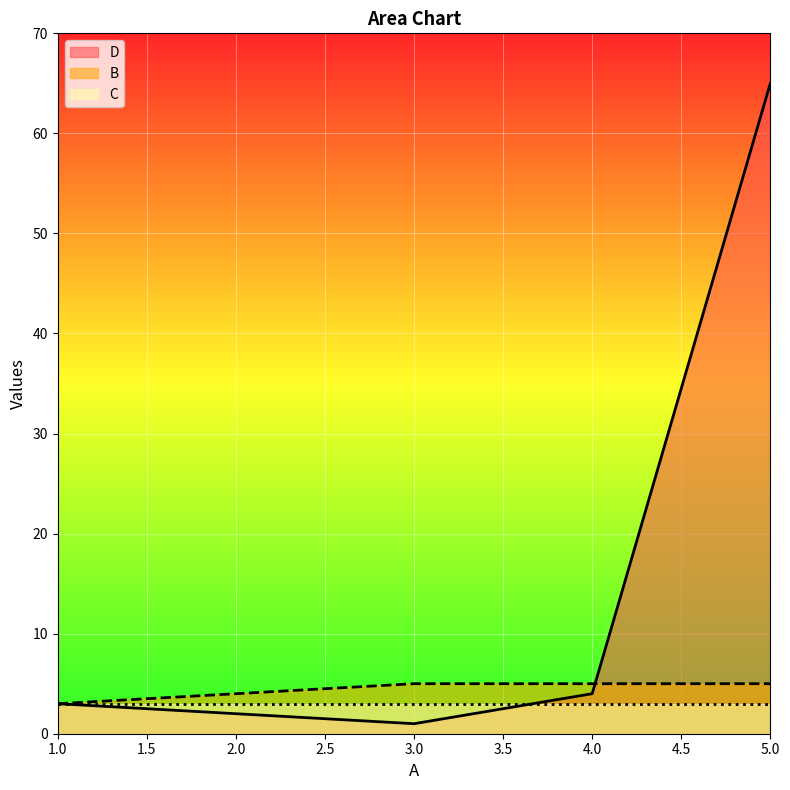

Which series has the largest total across all categories?

D